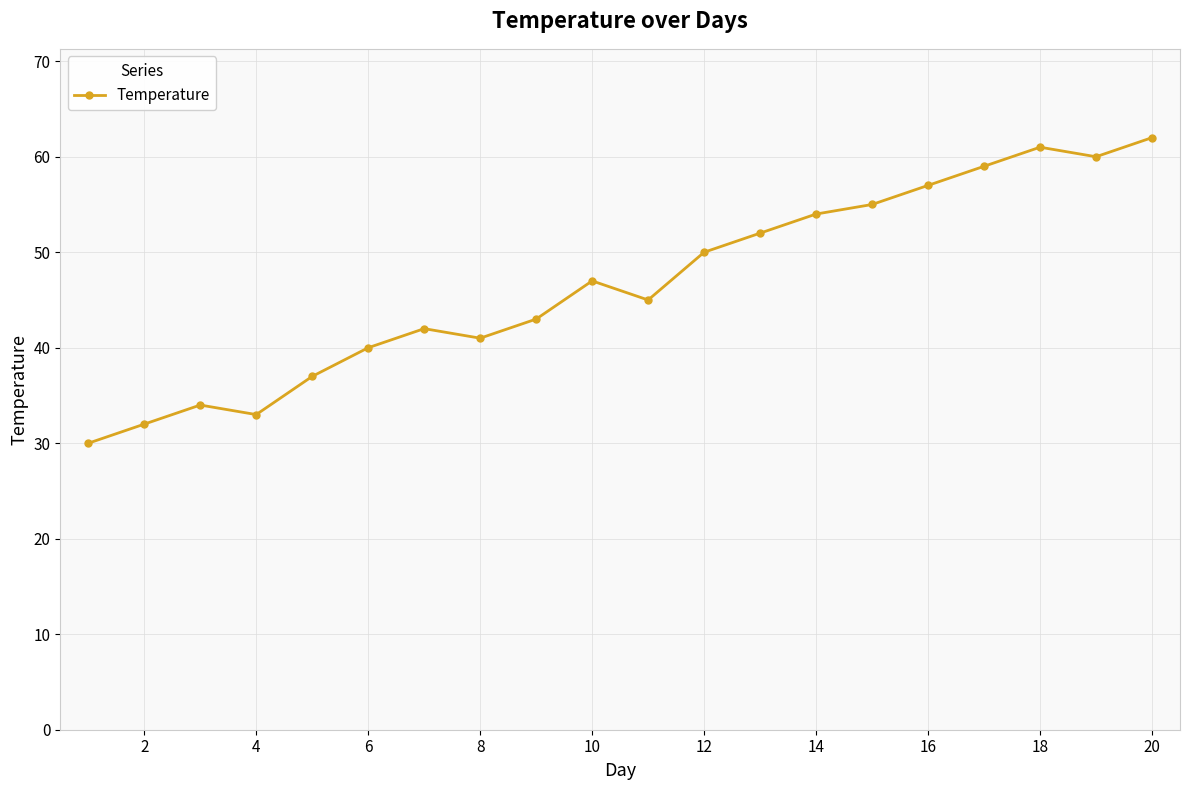

What is the smallest value displayed?

30